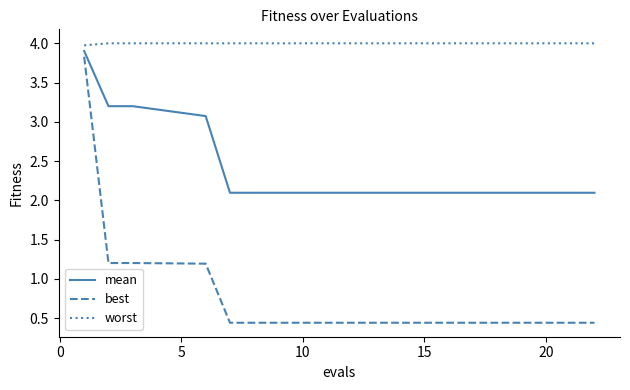

What is the lowest value of the worst series?

4.0